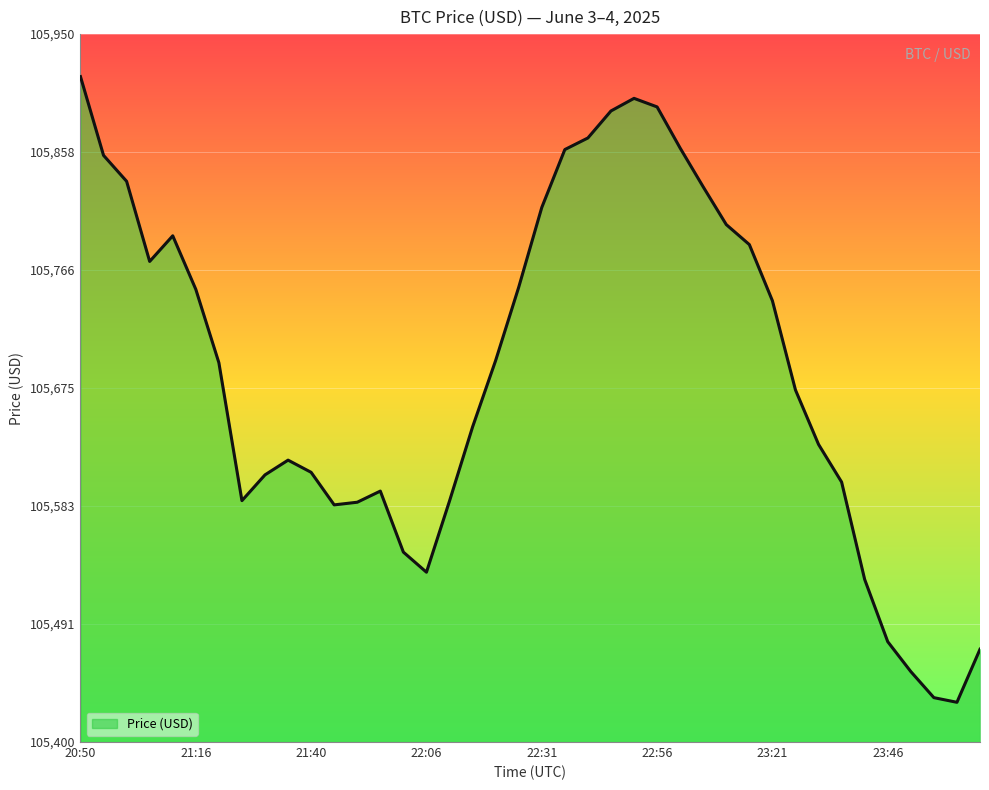

What is the sum of all values?

4227527.9